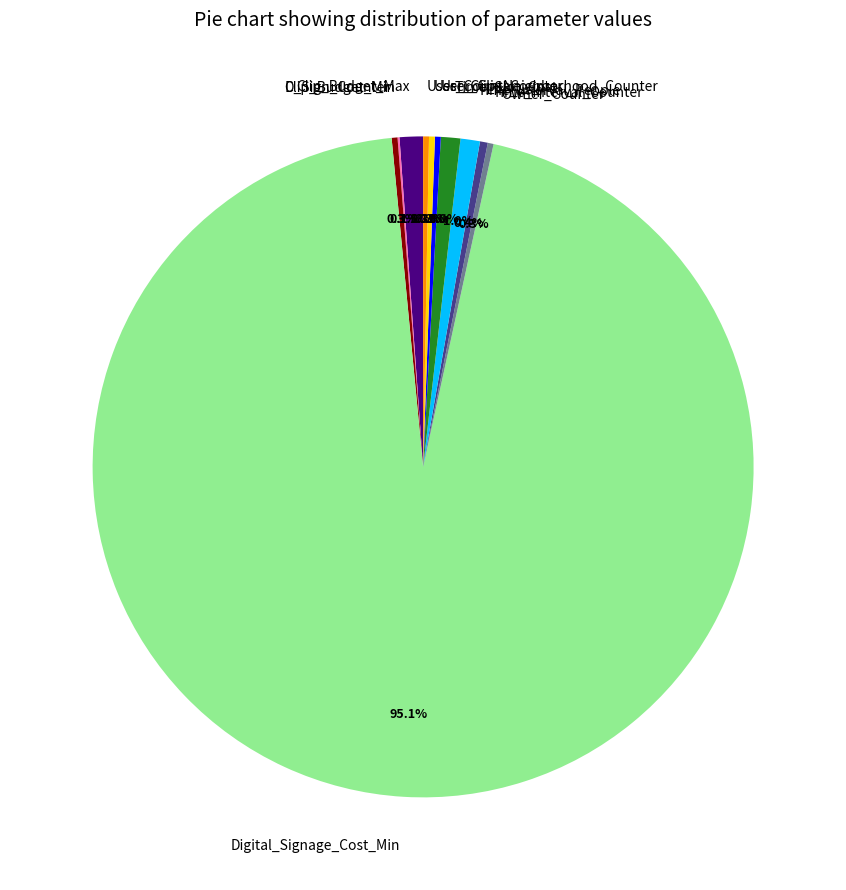

Which category has the biggest portion of the pie?

Digital_Signage_Cost_Min